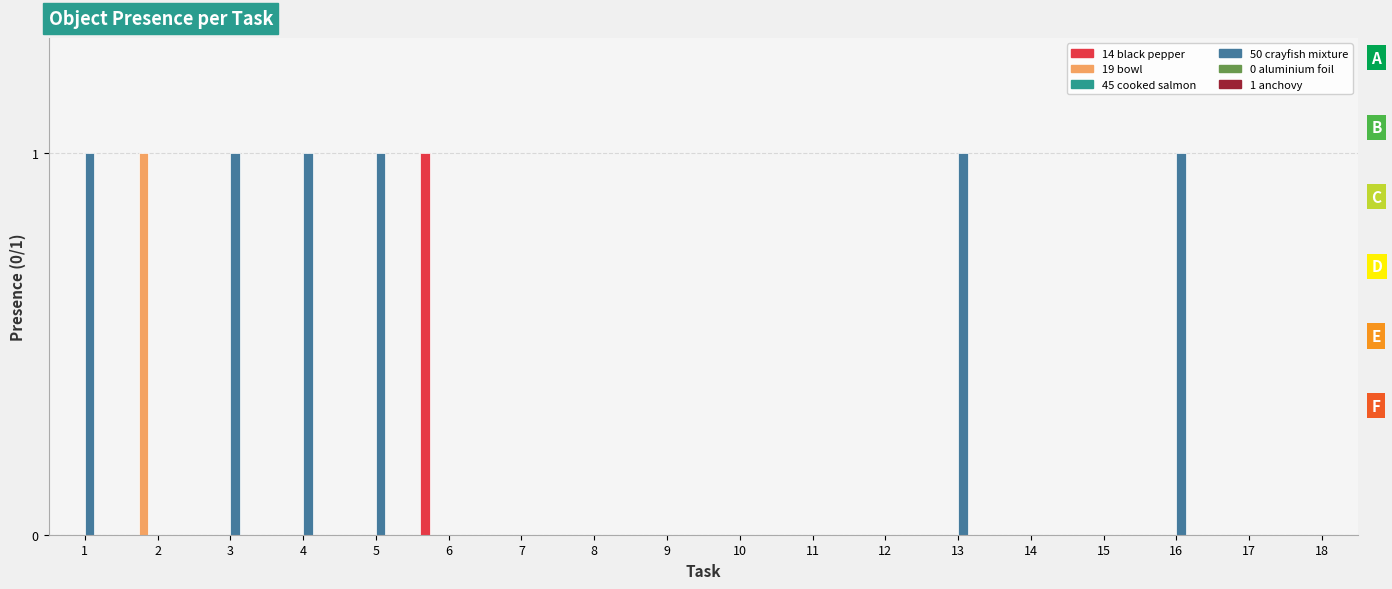

Reading left to right, transcribe all the data shown in this chart.

Object_14_black pepper: 1=0	2=0	3=0	4=0	5=0	6=1	7=0	8=0	9=0	10=0	11=0	12=0	13=0	14=0	15=0	16=0	17=0	18=0
Object_19_bowl: 1=0	2=1	3=0	4=0	5=0	6=0	7=0	8=0	9=0	10=0	11=0	12=0	13=0	14=0	15=0	16=0	17=0	18=0
Object_45_cooked salmon: 1=0	2=0	3=0	4=0	5=0	6=0	7=0	8=0	9=0	10=0	11=0	12=0	13=0	14=0	15=0	16=0	17=0	18=0
Object_50_crayfish mixture: 1=1	2=0	3=1	4=1	5=1	6=0	7=0	8=0	9=0	10=0	11=0	12=0	13=1	14=0	15=0	16=1	17=0	18=0
Object_0_aluminium foil: 1=0	2=0	3=0	4=0	5=0	6=0	7=0	8=0	9=0	10=0	11=0	12=0	13=0	14=0	15=0	16=0	17=0	18=0
Object_1_anchovy: 1=0	2=0	3=0	4=0	5=0	6=0	7=0	8=0	9=0	10=0	11=0	12=0	13=0	14=0	15=0	16=0	17=0	18=0